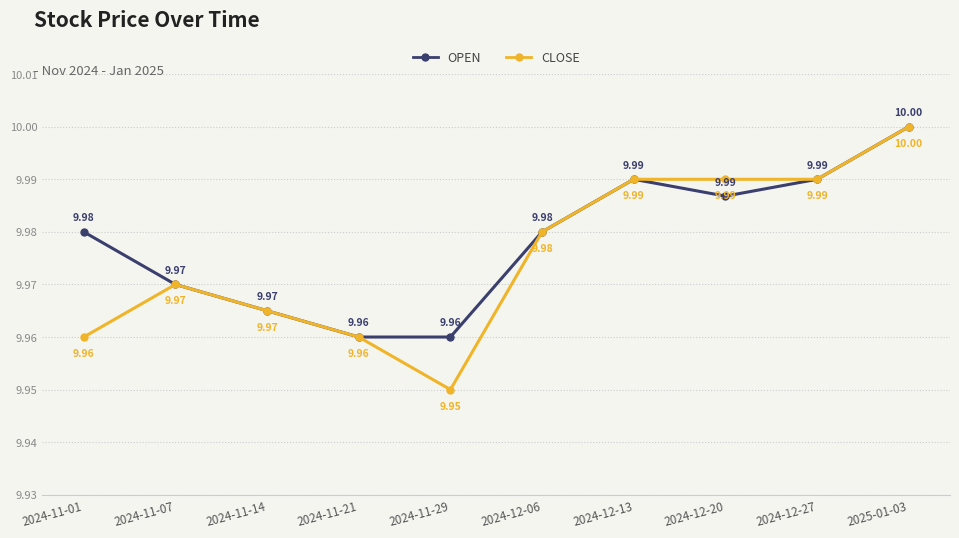

In OPEN, how many points are higher than both neighbors (excluding endpoints)?

1